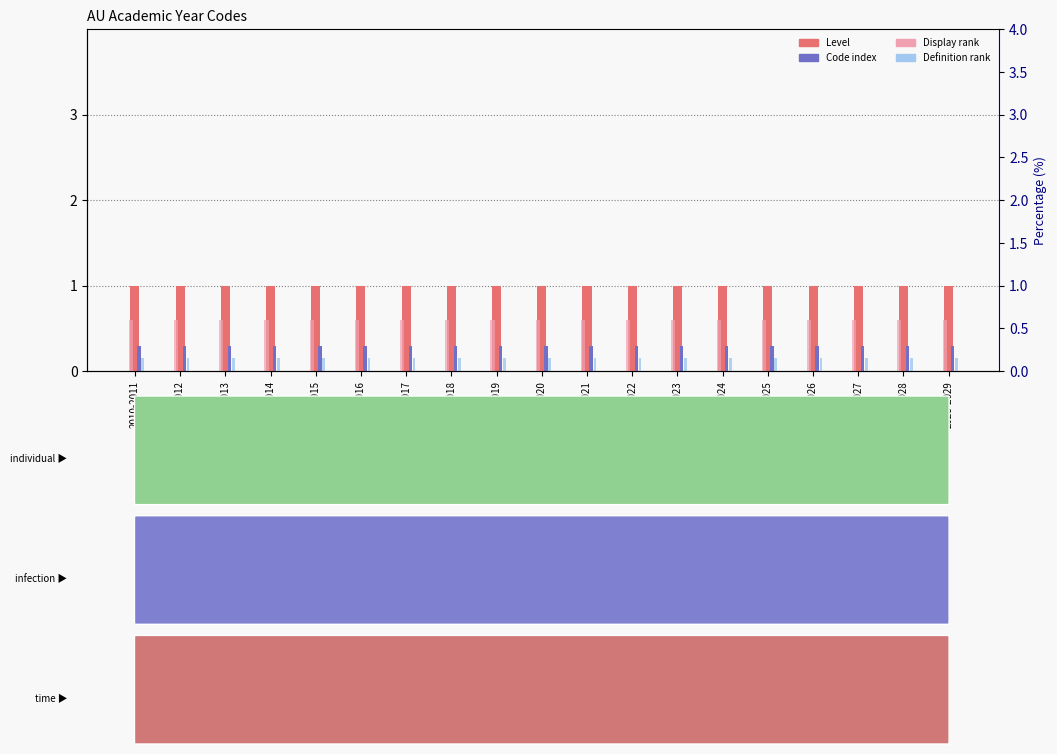

Between 2021-2022 and 2023-2024, which series saw the biggest shift?

Level